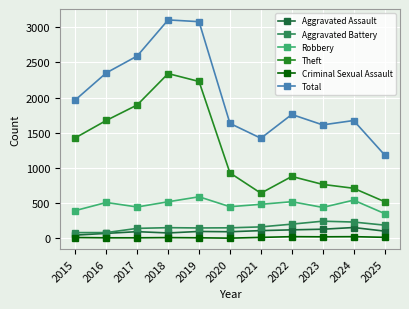

True or false: Theft and Aggravated Battery cross at least once.

False